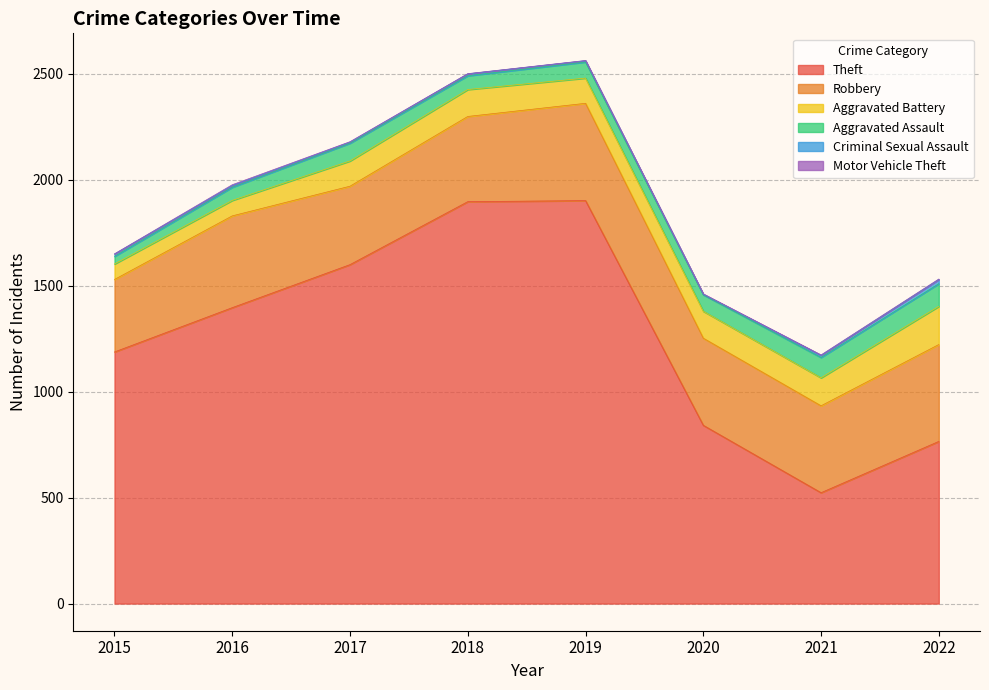

What is the highest value of the Aggravated Assault series?

107